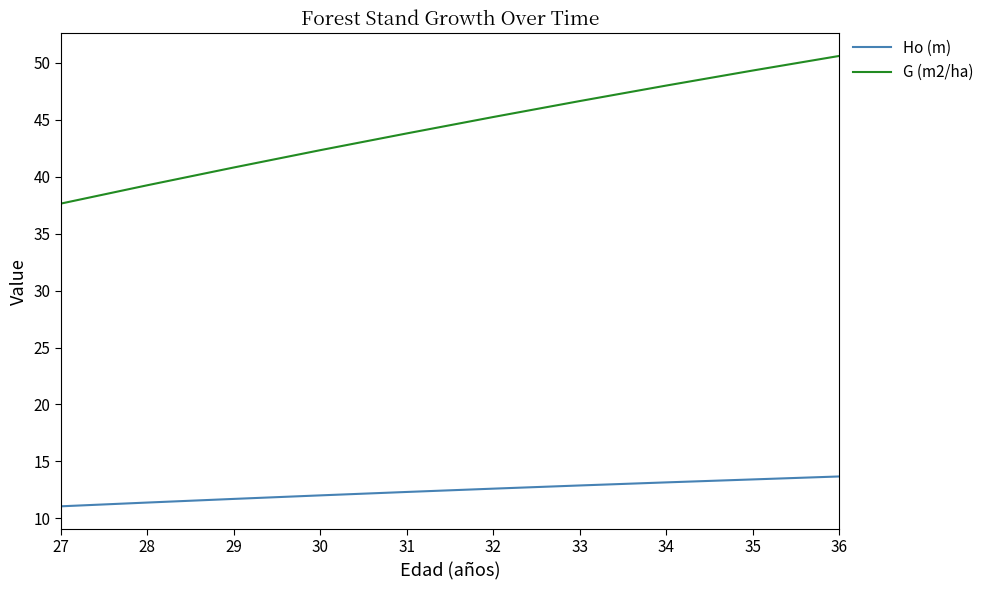

Where does the G (m2/ha) series first go above 45?

32